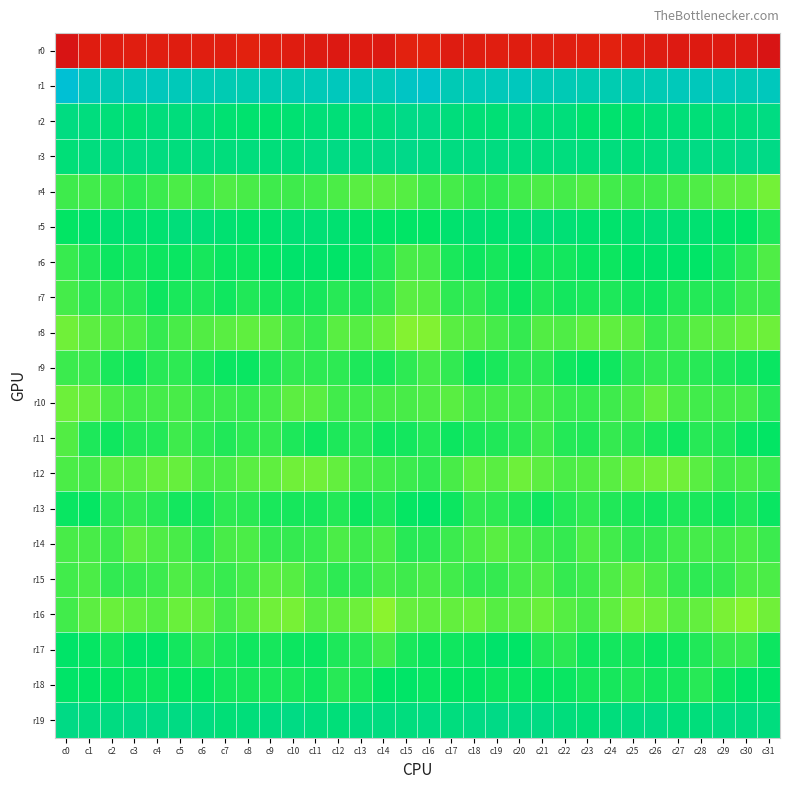

At c1, list the series in order from smallest to largest.

r0, r10, r16, r8, r15, r14, r12, r4, r9, r7, r6, r11, r13, r17, r18, r5, r2, r3, r19, r1